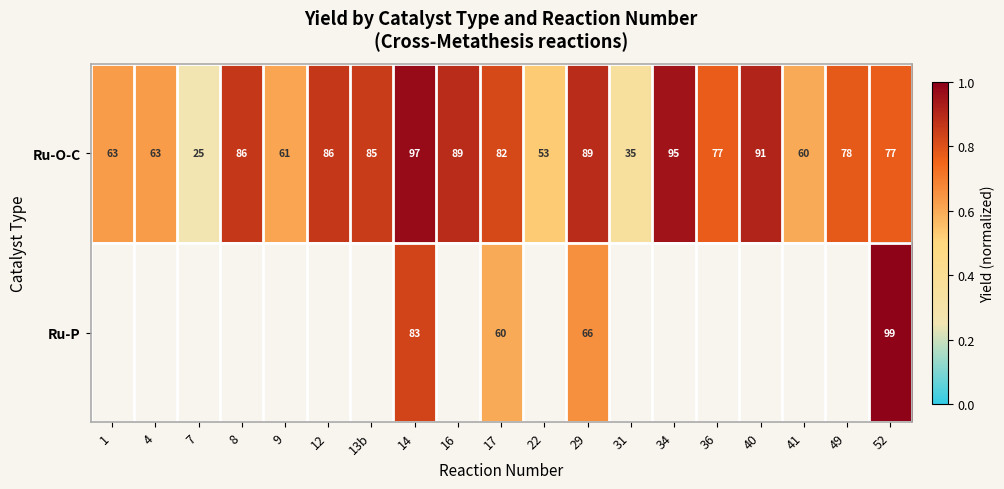

What is the spread (max minus min) of values at 52?

22